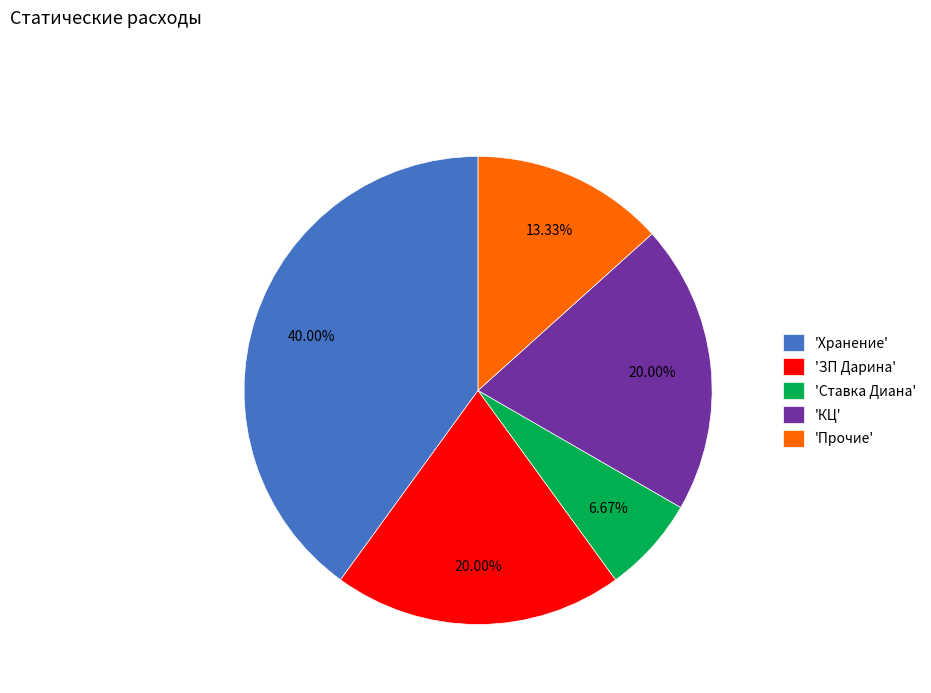

Is the sum of 'Ставка Диана' and 'КЦ' greater than half?

No